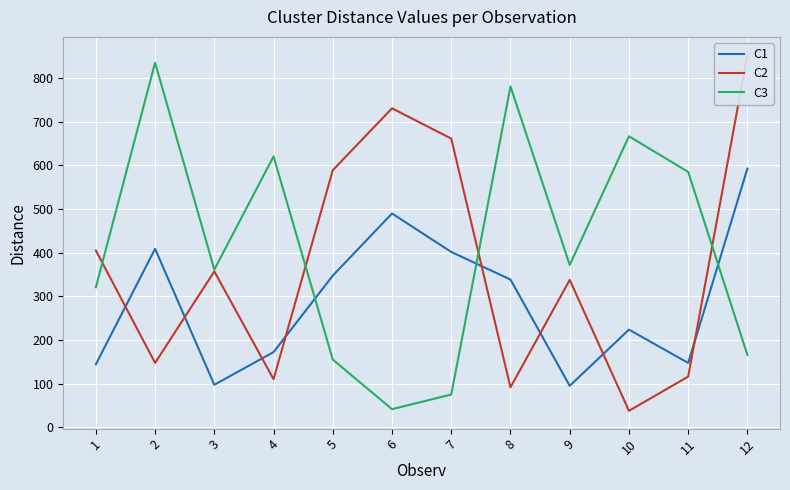

List the labels in order of C2 value, smallest first.

10, 8, 4, 11, 2, 9, 3, 1, 5, 7, 6, 12